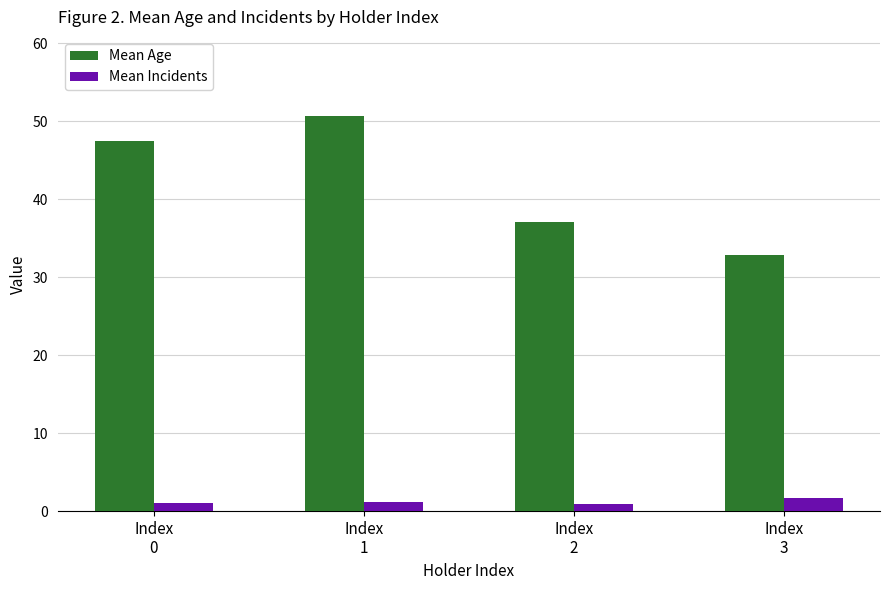

Rank the series at Index
2 from lowest to highest value.

Mean Incidents, Mean Age